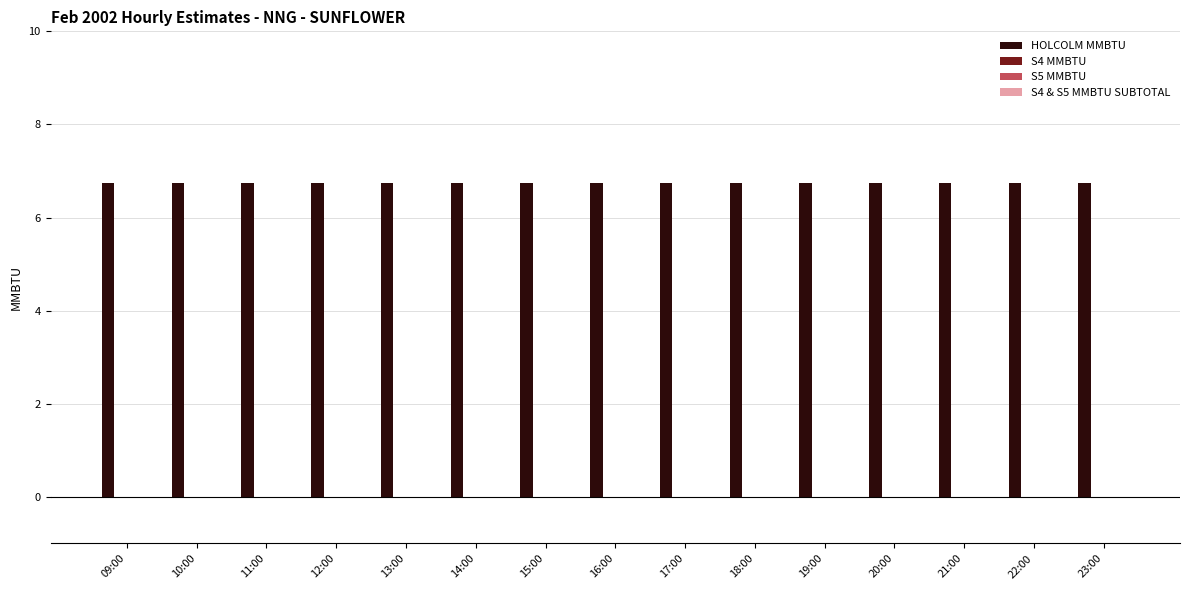

Rank the series by their maximum value, from lowest to highest.

S4 MMBTU, S5 MMBTU, S4 & S5 MMBTU SUBTOTAL, HOLCOLM MMBTU